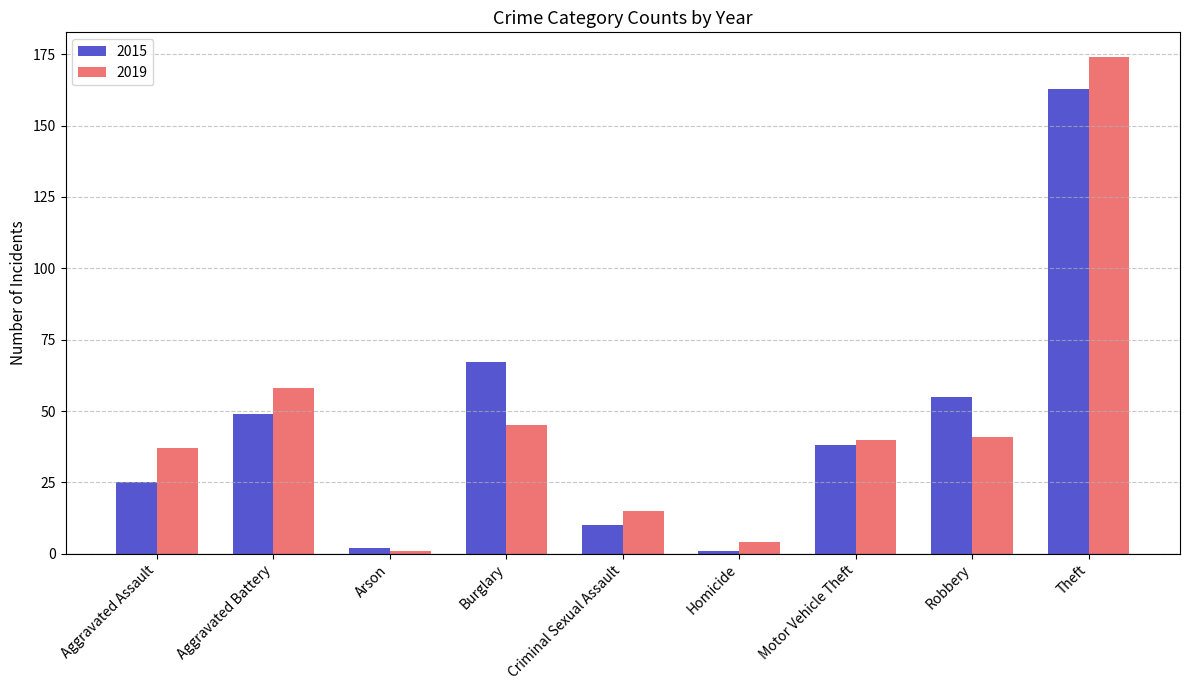

List the series in order of their peak value, highest first.

2019, 2015